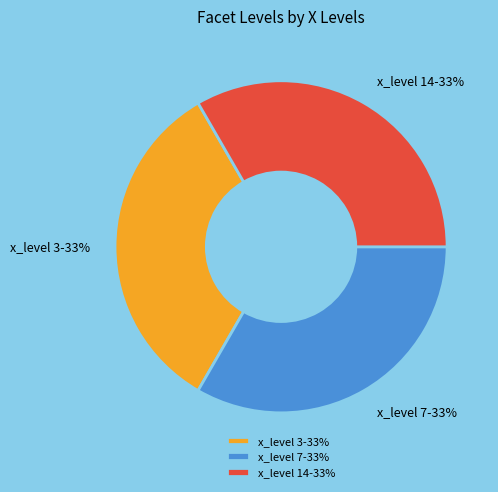

To the nearest percent, what is the difference between the largest and smallest slice percentages?

0%